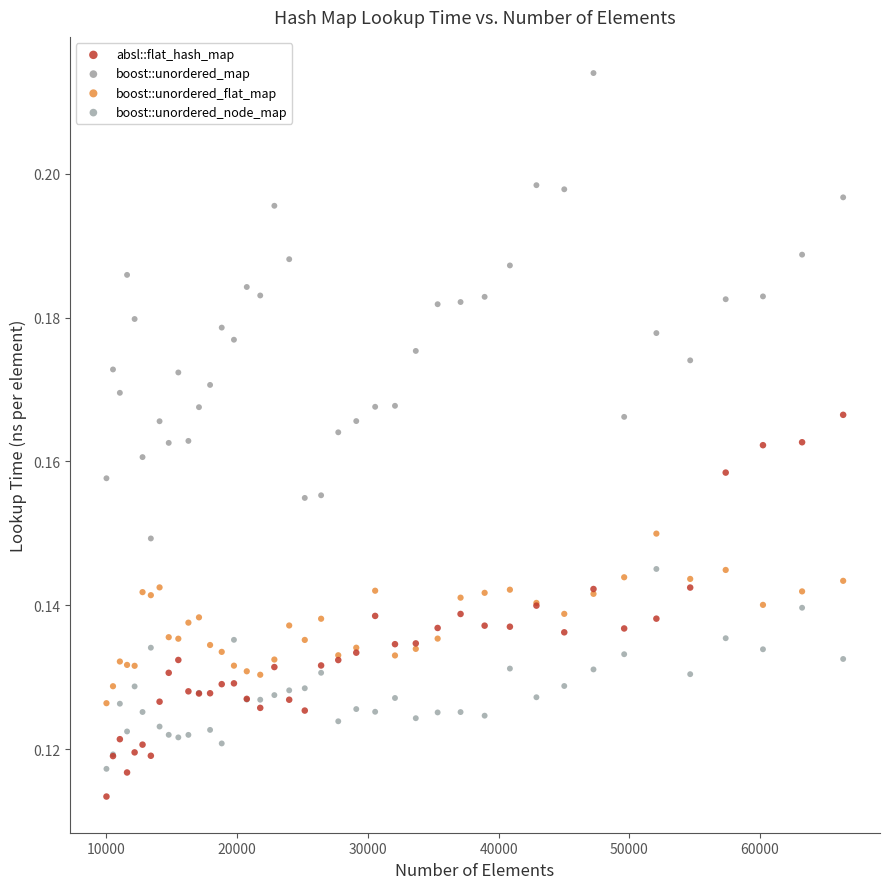

Which series reaches the maximum Y coordinate?

boost::unordered_map